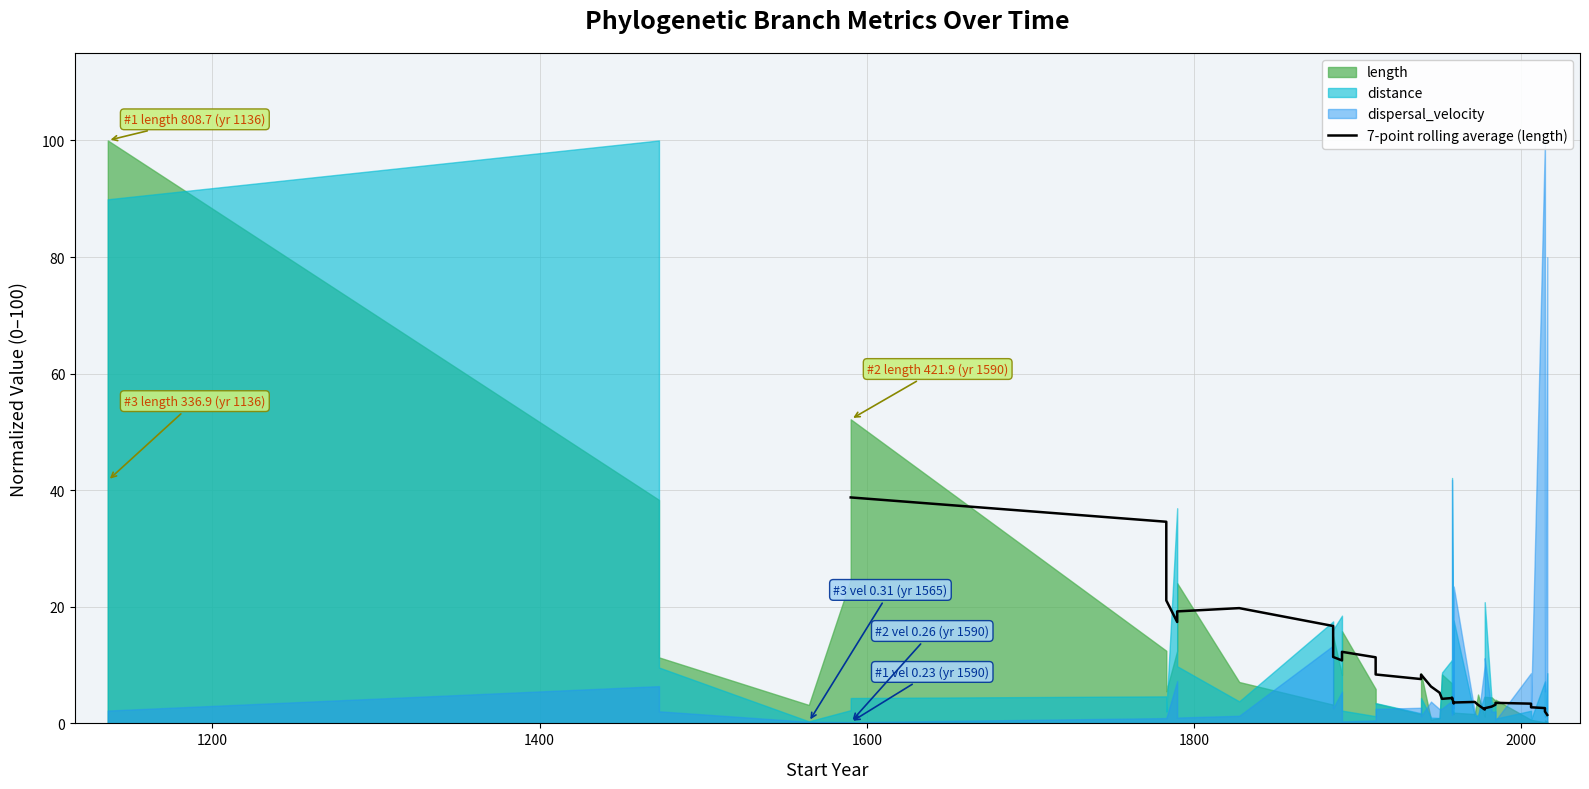

What is the average value?

9.0